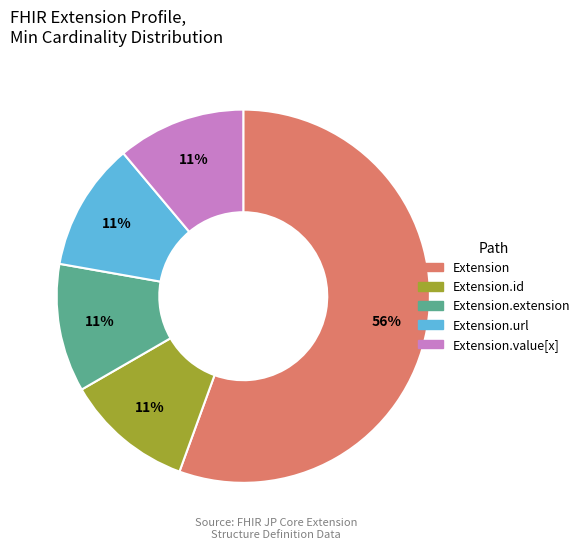

Is there any slice that represents more than half of the pie?

Yes